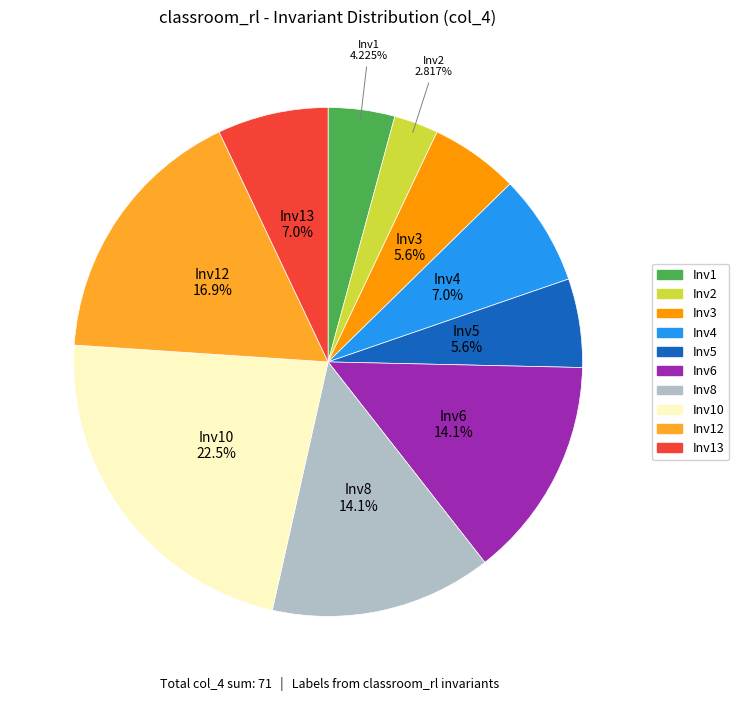

Does any single category account for the majority?

No